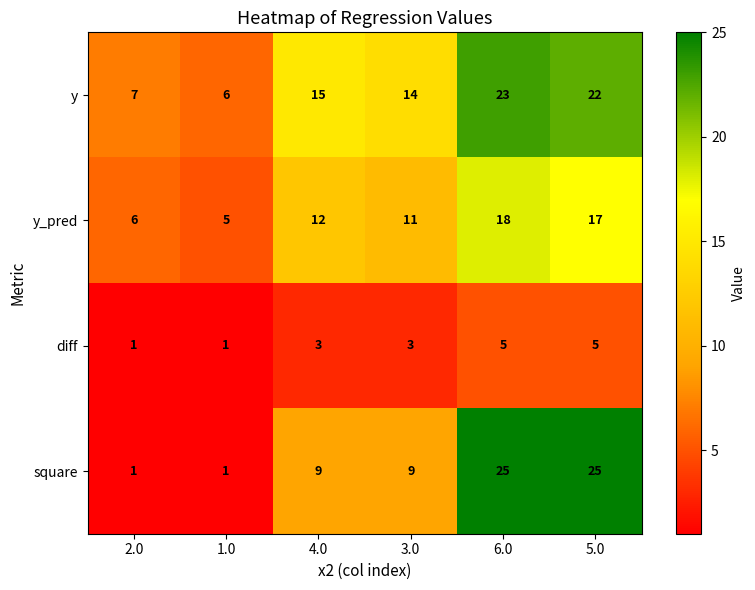

Rank the categories by y_pred value from highest to lowest.

6.0, 5.0, 4.0, 3.0, 2.0, 1.0